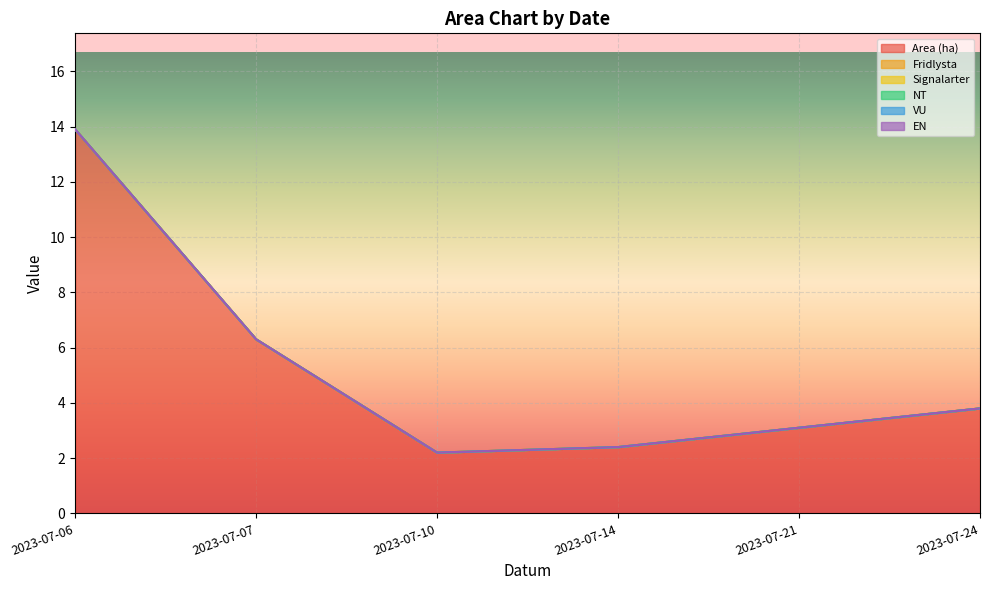

At 2023-07-24, list the series in order from largest to smallest.

Area (ha), Fridlysta, Signalarter, NT, VU, EN